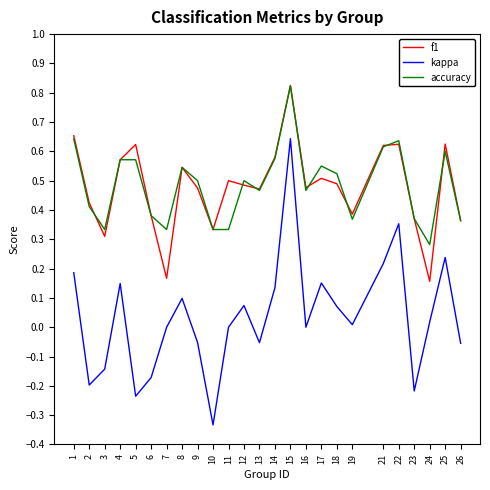

Which series changed the most between 11 and 22?

kappa